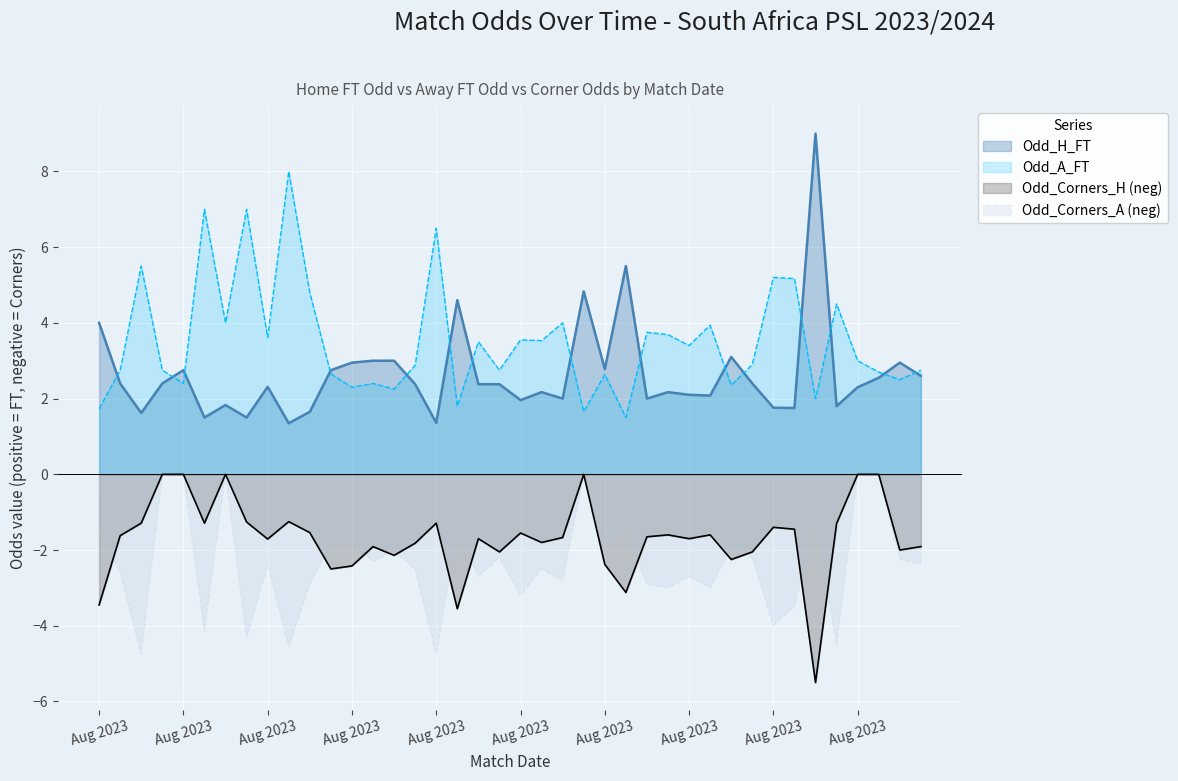

At how many categories does at least one series exceed -1?

40